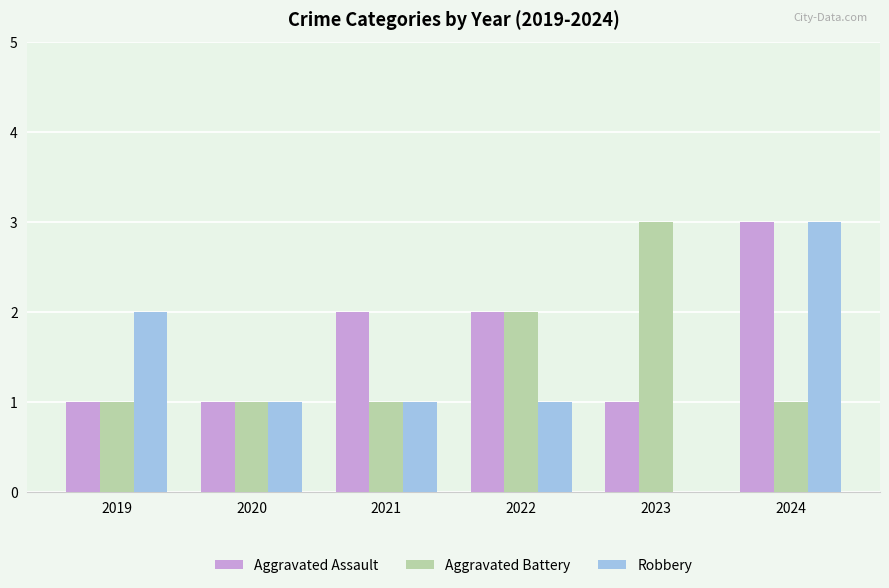

What is the sum of the Robbery values at 2019 and 2022?

3